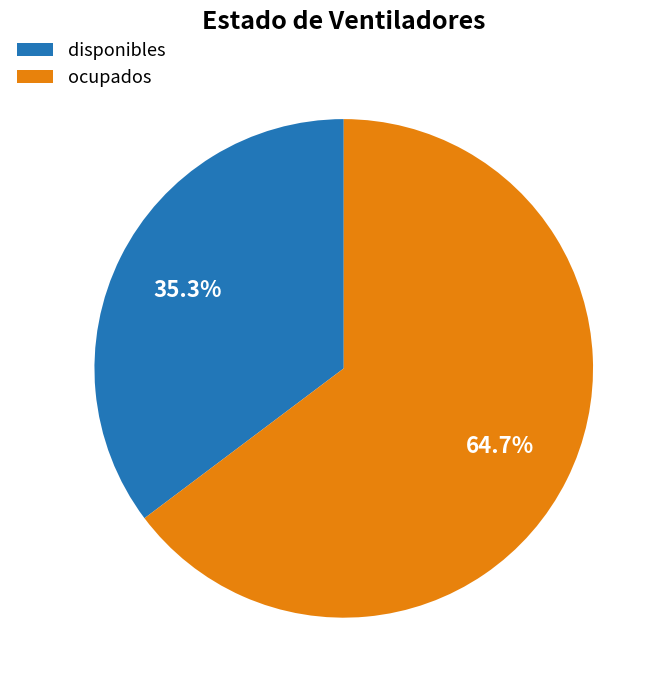

What is the majority slice?

ocupados